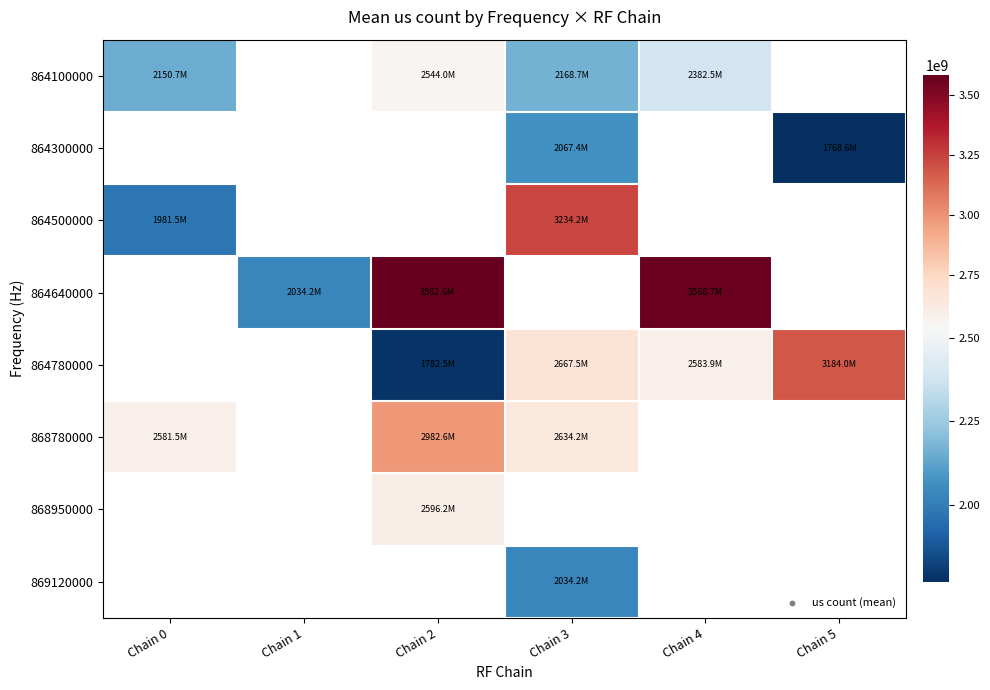

Which has a higher value, Chain 3 or Chain 0?

Chain 3